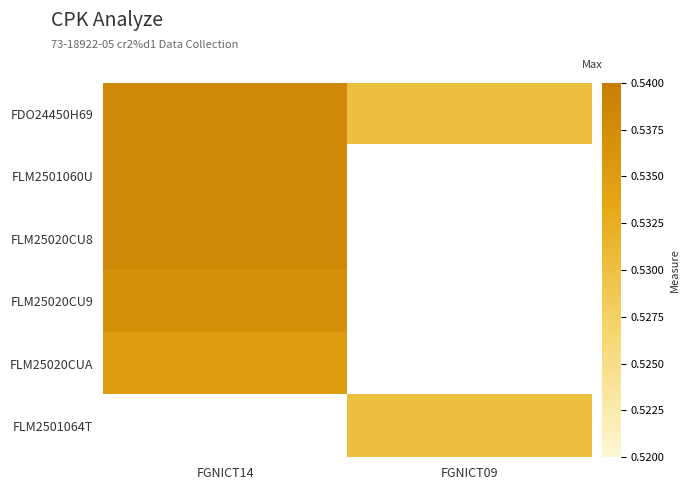

List the series in order of their peak value, lowest first.

FLM2501064T, FLM25020CUA, FLM25020CU9, FDO24450H69, FLM2501060U, FLM25020CU8